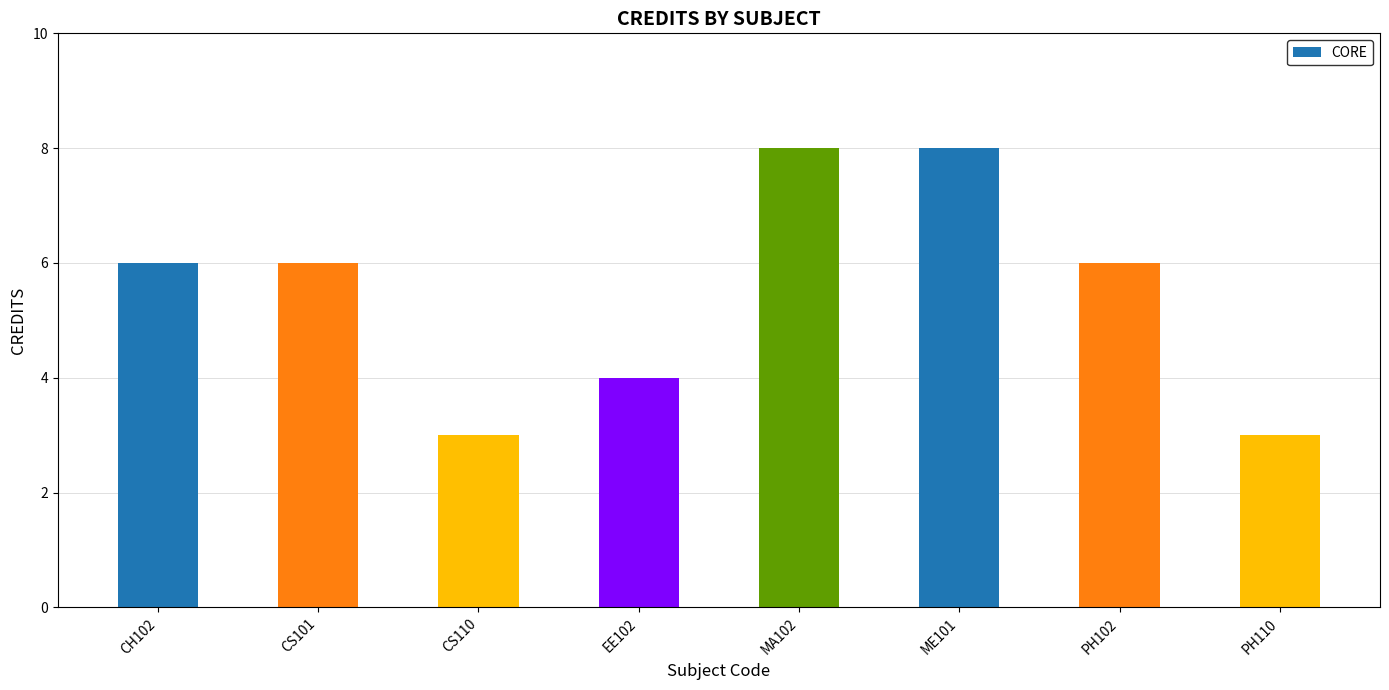

What is the label of the 8th bar from the right?

CH102